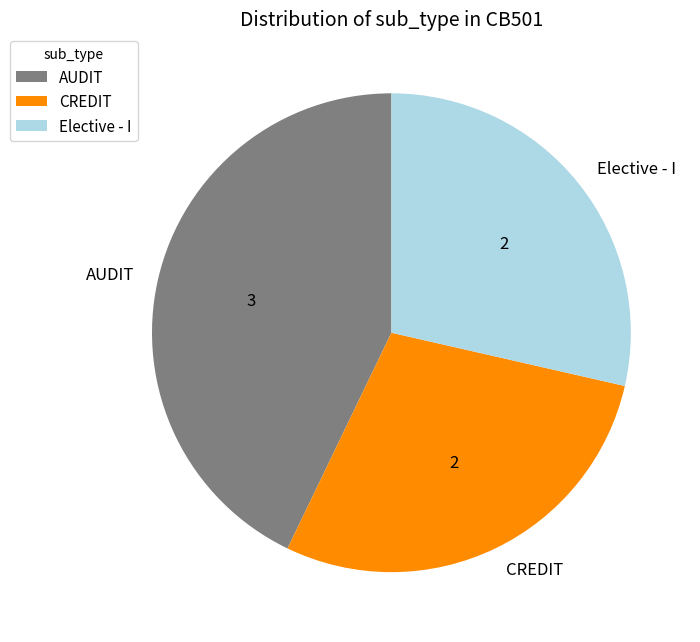

Does Elective - I represent more than half of the total?

No